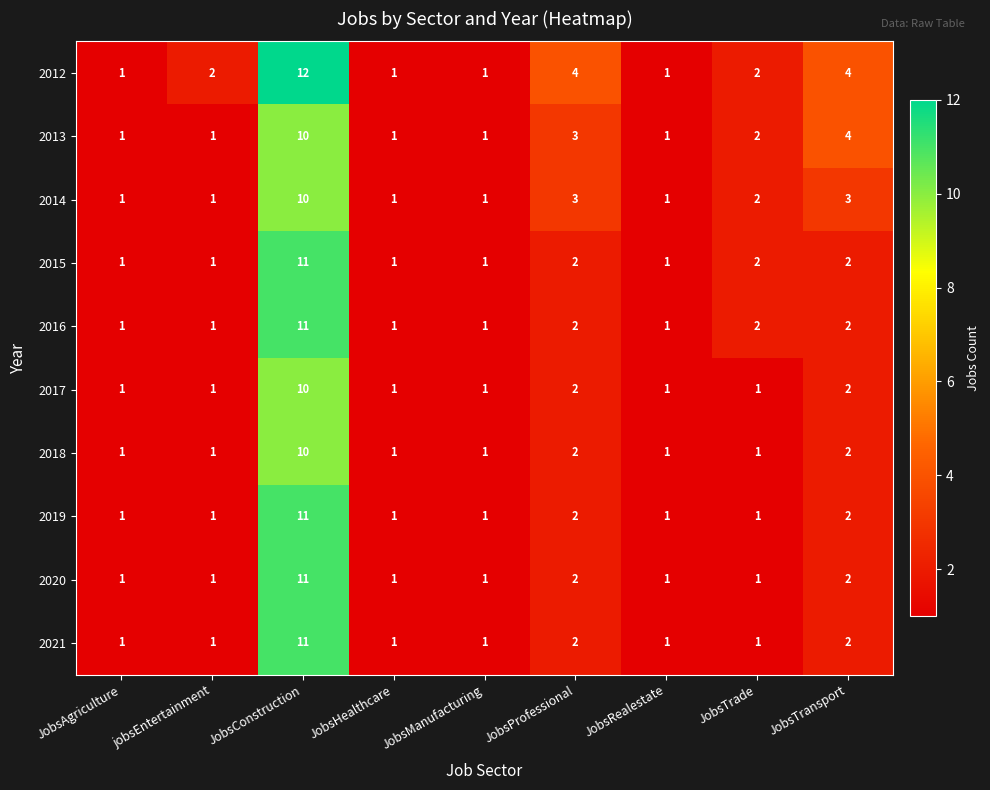

The 2013 series shows 4 at JobsTransport. True or false?

True